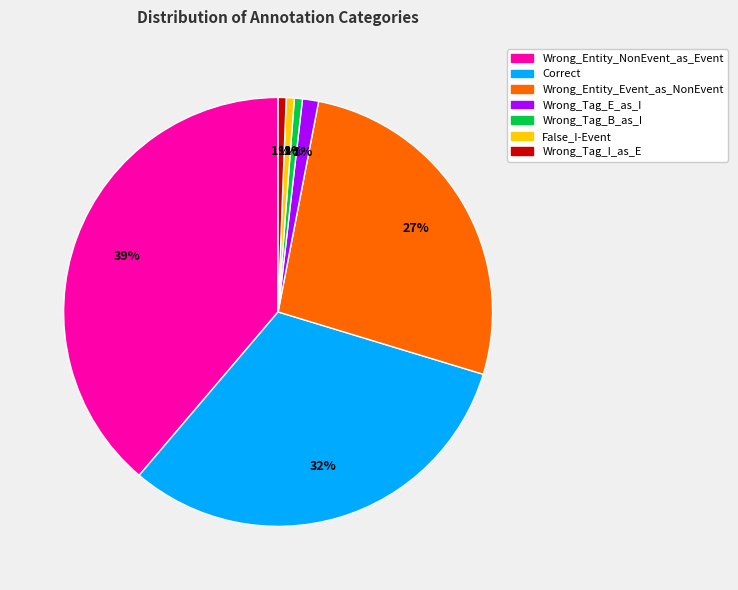

Do Wrong_Tag_B_as_I and Wrong_Tag_E_as_I together represent more than half of the pie?

No